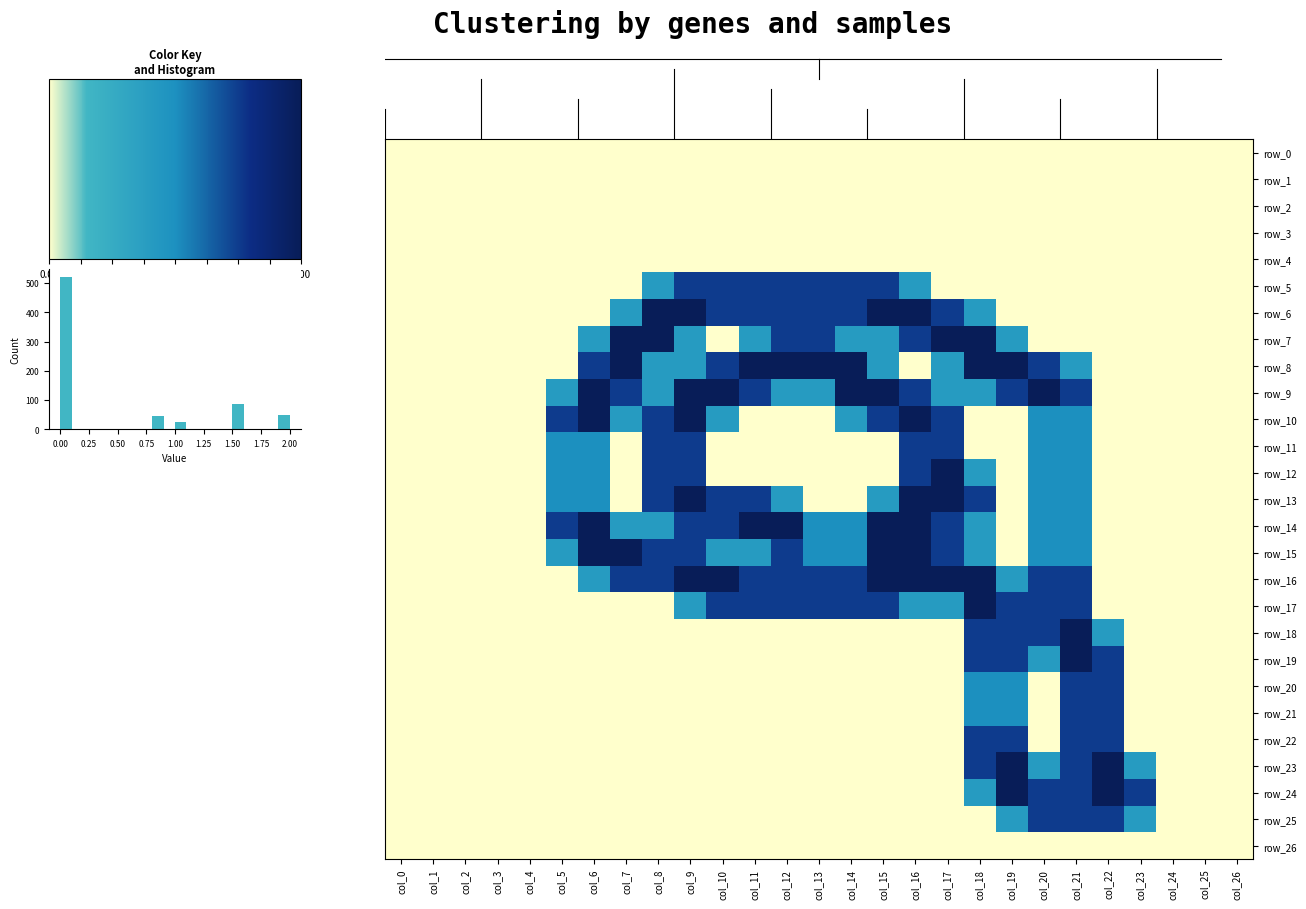

At which category does the chart reach its minimum across all series?

col_0